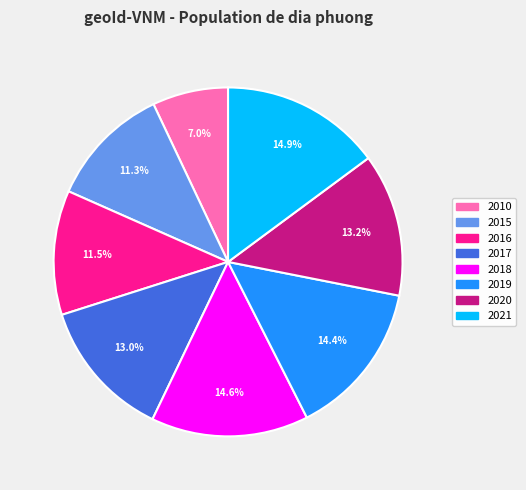

Between 2010 and 2016, which is larger?

2016